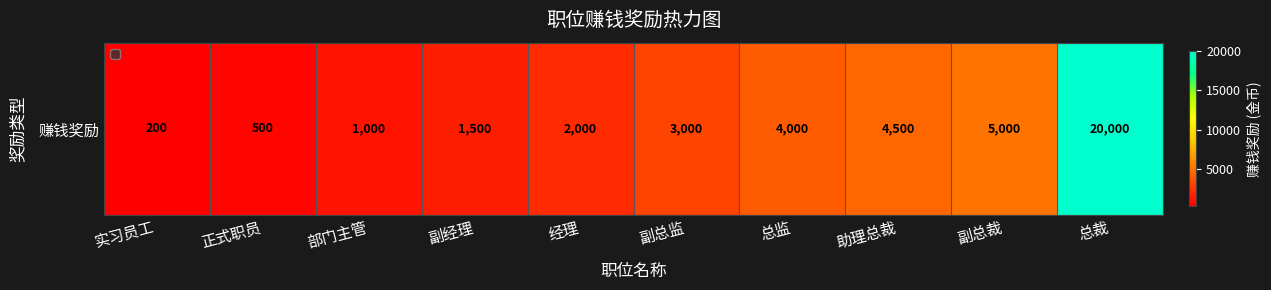

What is the average value?

4170